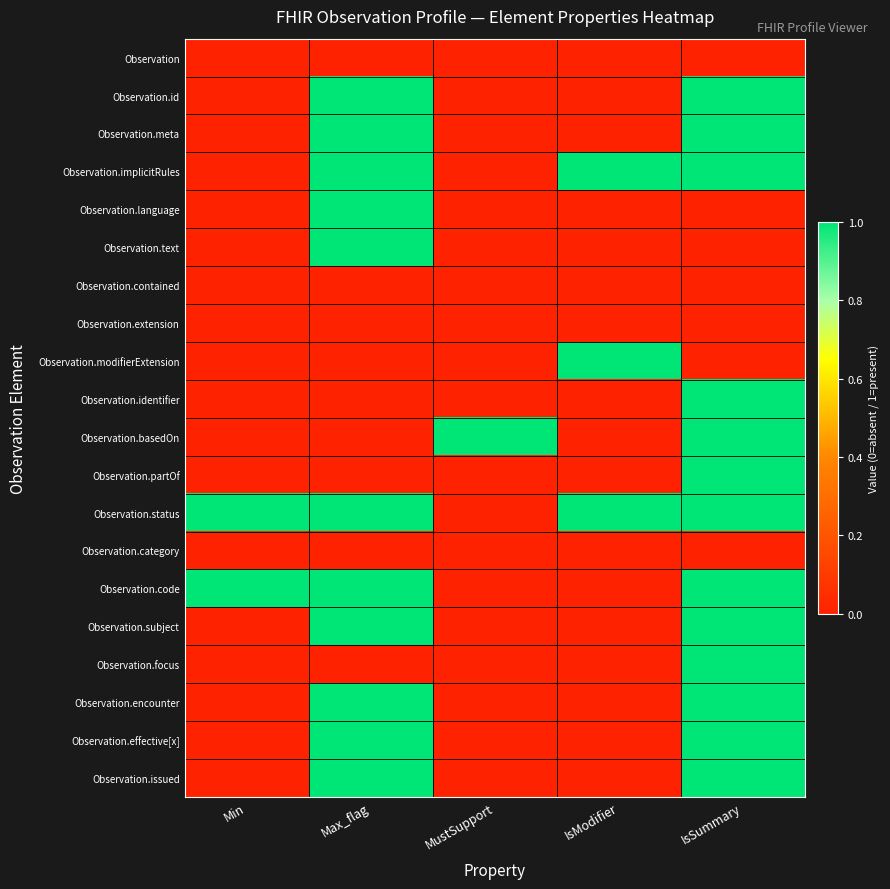

Reading left to right, extract all data points from this chart.

Observation: Min=0	Max_flag=0	MustSupport=0	IsModifier=0	IsSummary=0
Observation.id: Min=0	Max_flag=1	MustSupport=0	IsModifier=0	IsSummary=1
Observation.meta: Min=0	Max_flag=1	MustSupport=0	IsModifier=0	IsSummary=1
Observation.implicitRules: Min=0	Max_flag=1	MustSupport=0	IsModifier=1	IsSummary=1
Observation.language: Min=0	Max_flag=1	MustSupport=0	IsModifier=0	IsSummary=0
Observation.text: Min=0	Max_flag=1	MustSupport=0	IsModifier=0	IsSummary=0
Observation.contained: Min=0	Max_flag=0	MustSupport=0	IsModifier=0	IsSummary=0
Observation.extension: Min=0	Max_flag=0	MustSupport=0	IsModifier=0	IsSummary=0
Observation.modifierExtension: Min=0	Max_flag=0	MustSupport=0	IsModifier=1	IsSummary=0
Observation.identifier: Min=0	Max_flag=0	MustSupport=0	IsModifier=0	IsSummary=1
Observation.basedOn: Min=0	Max_flag=0	MustSupport=1	IsModifier=0	IsSummary=1
Observation.partOf: Min=0	Max_flag=0	MustSupport=0	IsModifier=0	IsSummary=1
Observation.status: Min=1	Max_flag=1	MustSupport=0	IsModifier=1	IsSummary=1
Observation.category: Min=0	Max_flag=0	MustSupport=0	IsModifier=0	IsSummary=0
Observation.code: Min=1	Max_flag=1	MustSupport=0	IsModifier=0	IsSummary=1
Observation.subject: Min=0	Max_flag=1	MustSupport=0	IsModifier=0	IsSummary=1
Observation.focus: Min=0	Max_flag=0	MustSupport=0	IsModifier=0	IsSummary=1
Observation.encounter: Min=0	Max_flag=1	MustSupport=0	IsModifier=0	IsSummary=1
Observation.effective[x]: Min=0	Max_flag=1	MustSupport=0	IsModifier=0	IsSummary=1
Observation.issued: Min=0	Max_flag=1	MustSupport=0	IsModifier=0	IsSummary=1